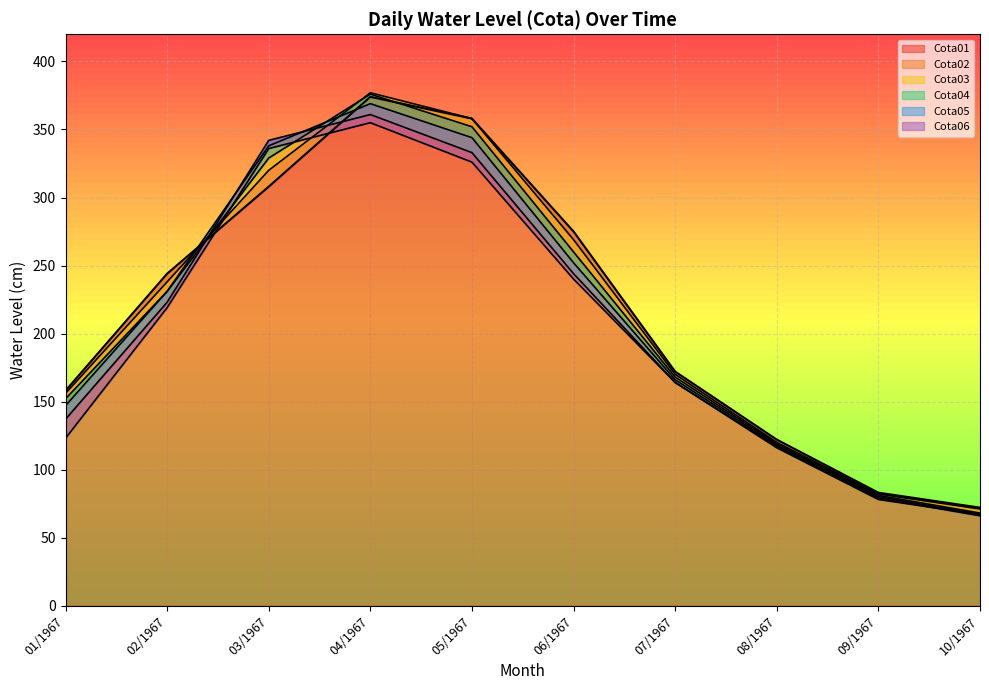

Which has a higher value, 02/1967 or 03/1967?

03/1967